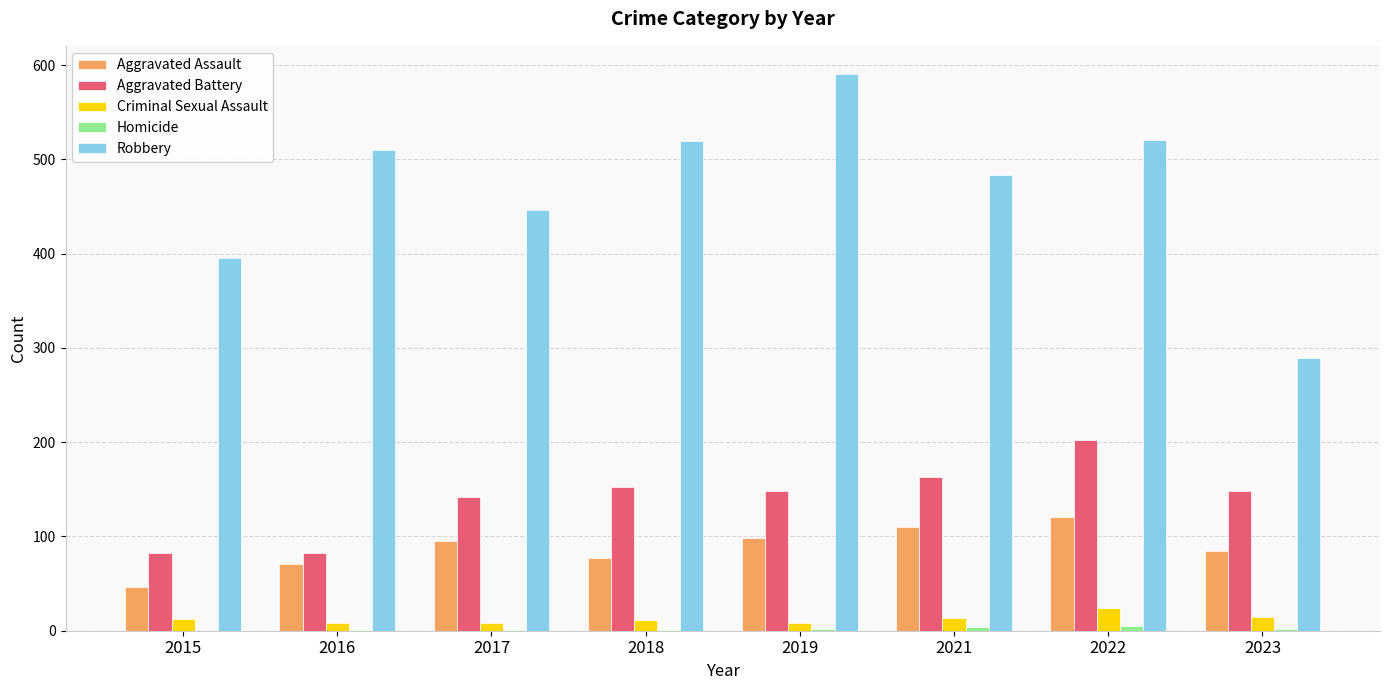

Between 2018 and 2023, which series saw the biggest shift?

Robbery